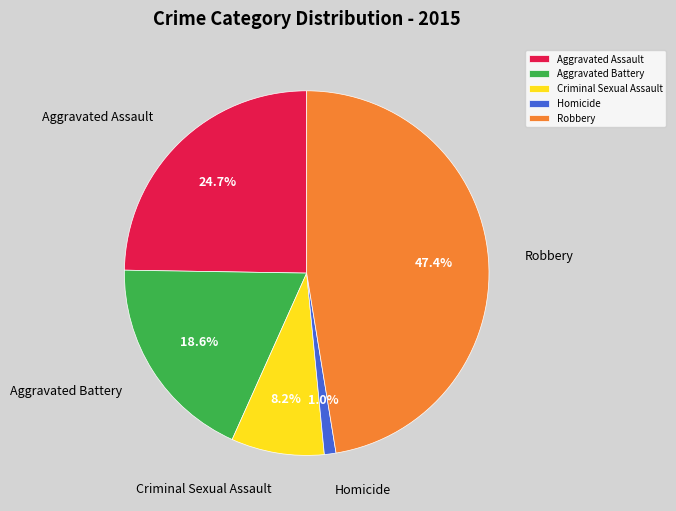

True or false: Aggravated Assault accounts for 25% of the total.

True